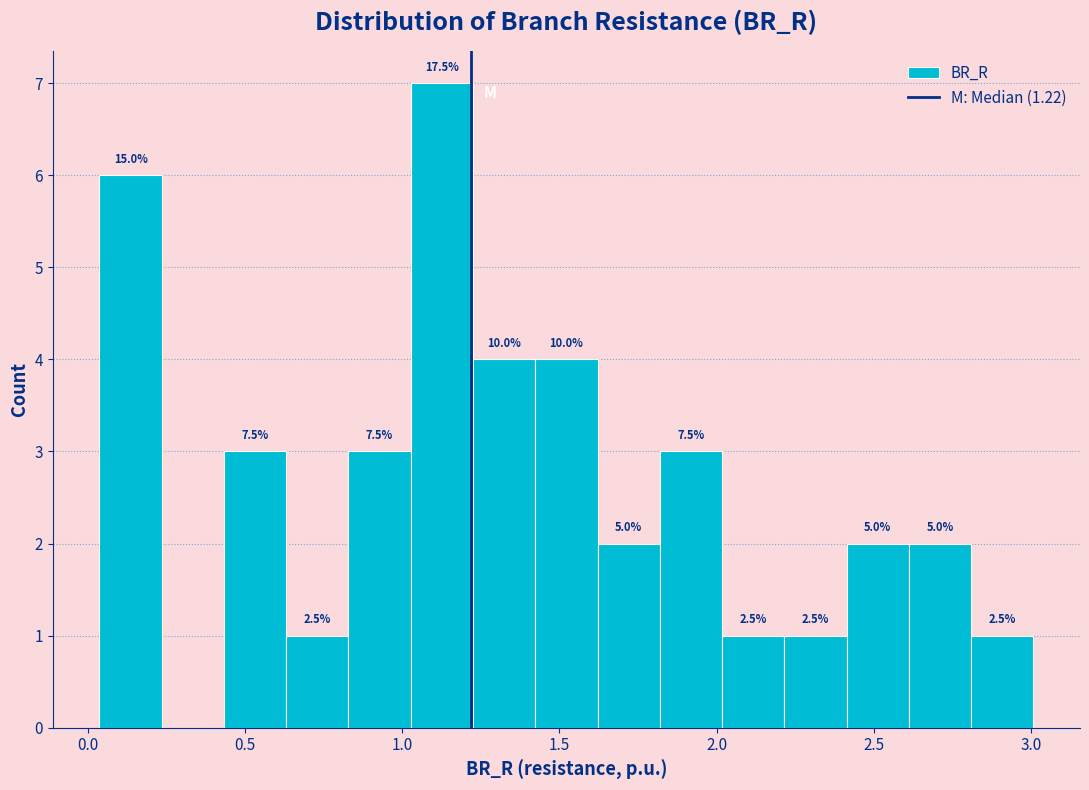

Read against the x-axis, roughly where is the centre of the tallest bar?

1.15